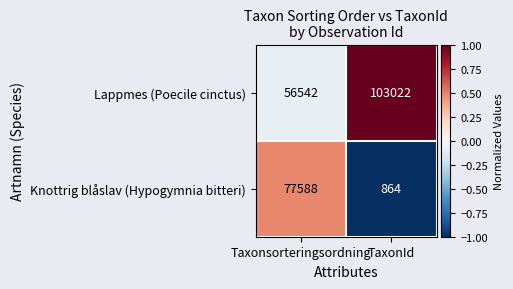

What is the difference between the highest and lowest values at TaxonId?

102158